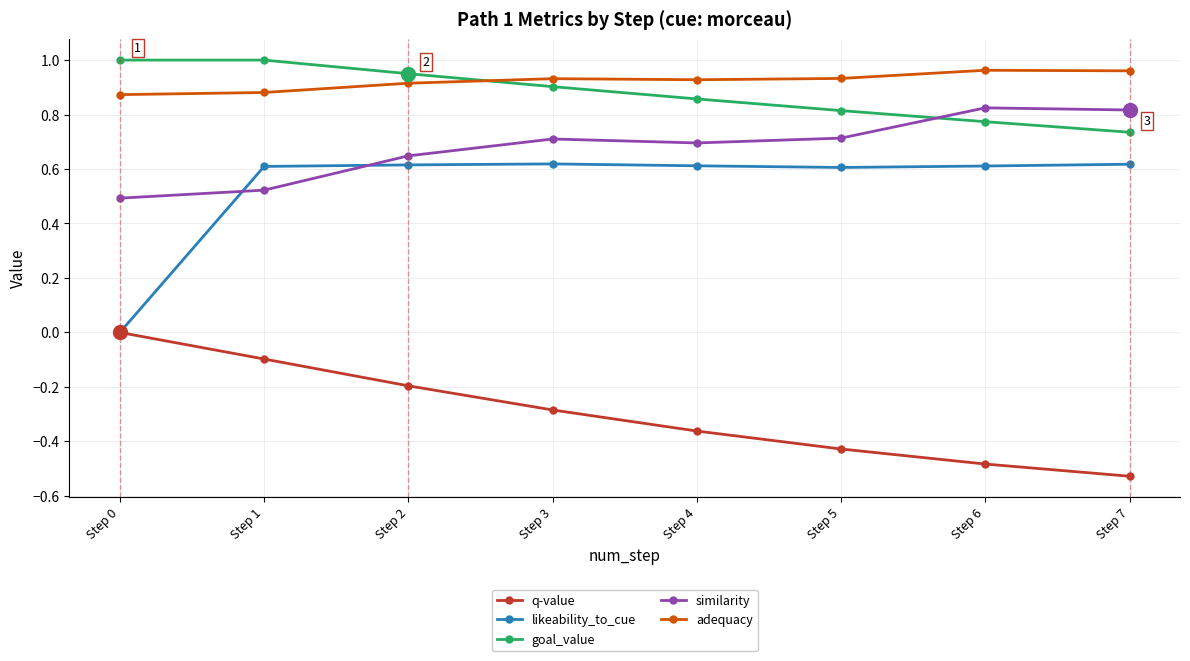

Is it true that adequacy equals 0.6 at Step 1?

False